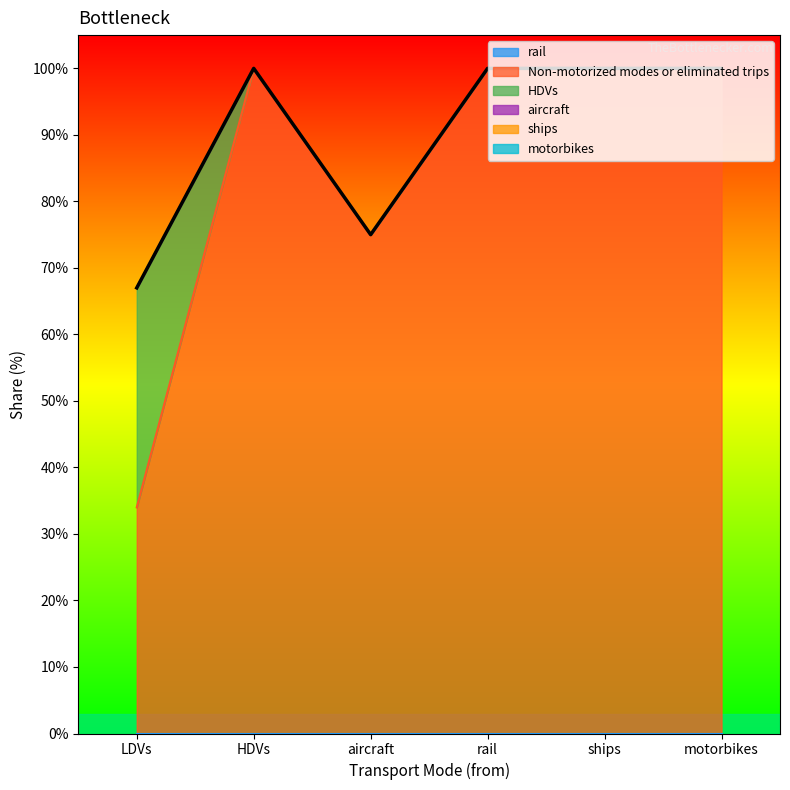

Does the chart have visible grid lines?

No